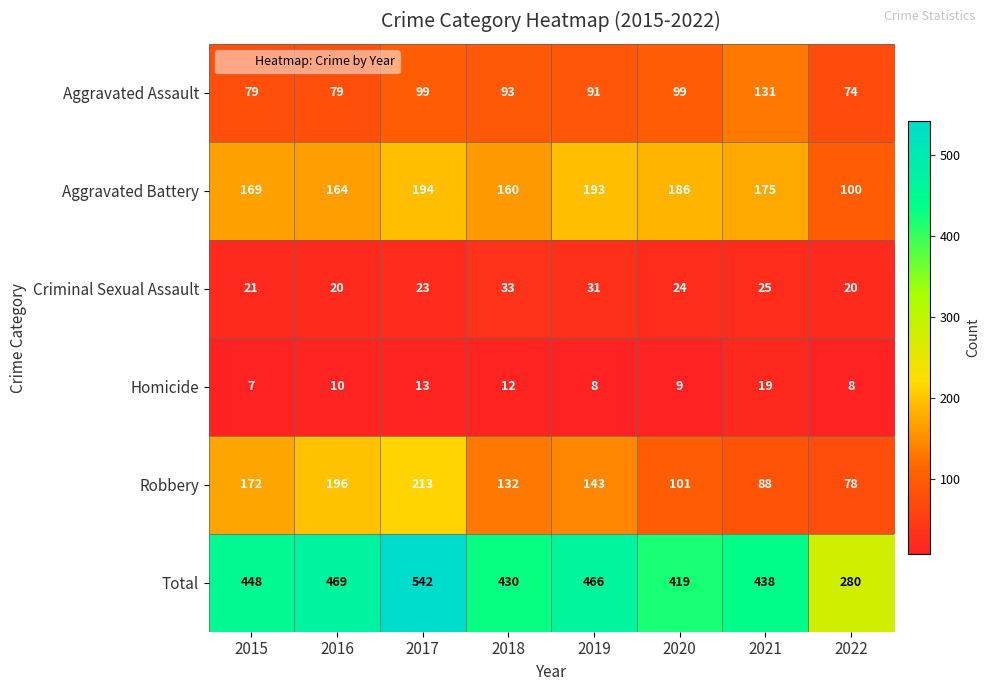

At 2020, list the series in order from smallest to largest.

Homicide, Criminal Sexual Assault, Aggravated Assault, Robbery, Aggravated Battery, Total